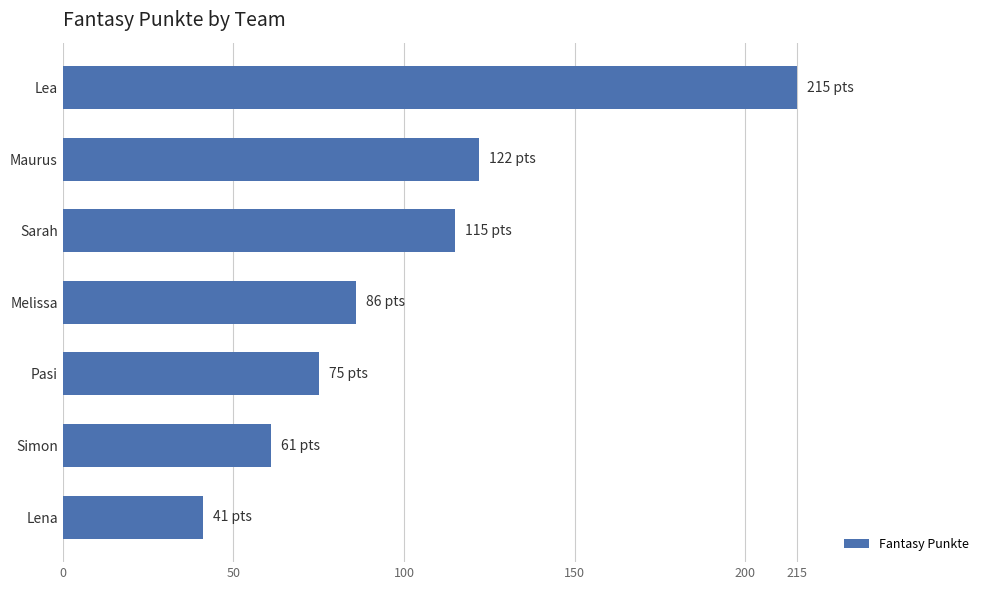

What is the maximum value shown in the chart?

215